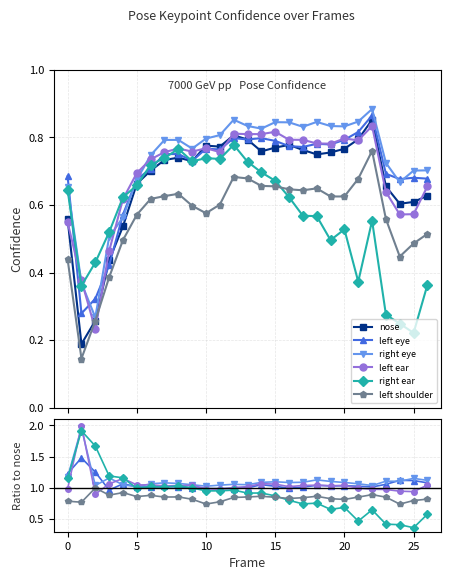

True or false: right eye has more than 2 interior local peaks.

True